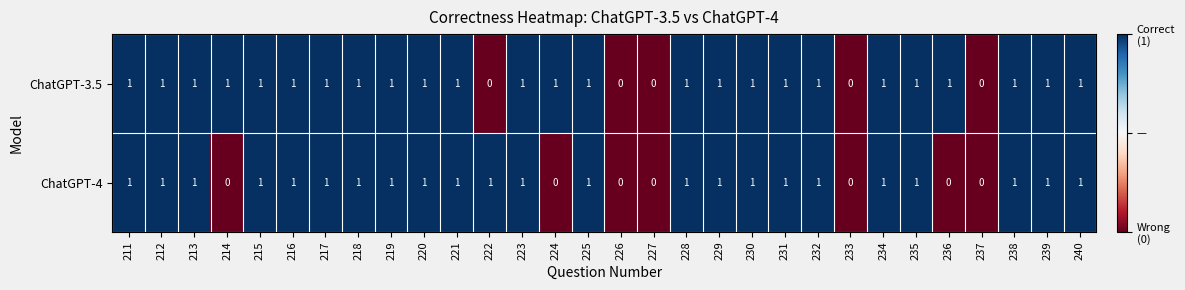

What is the sum of all ChatGPT-3.5 values?

25